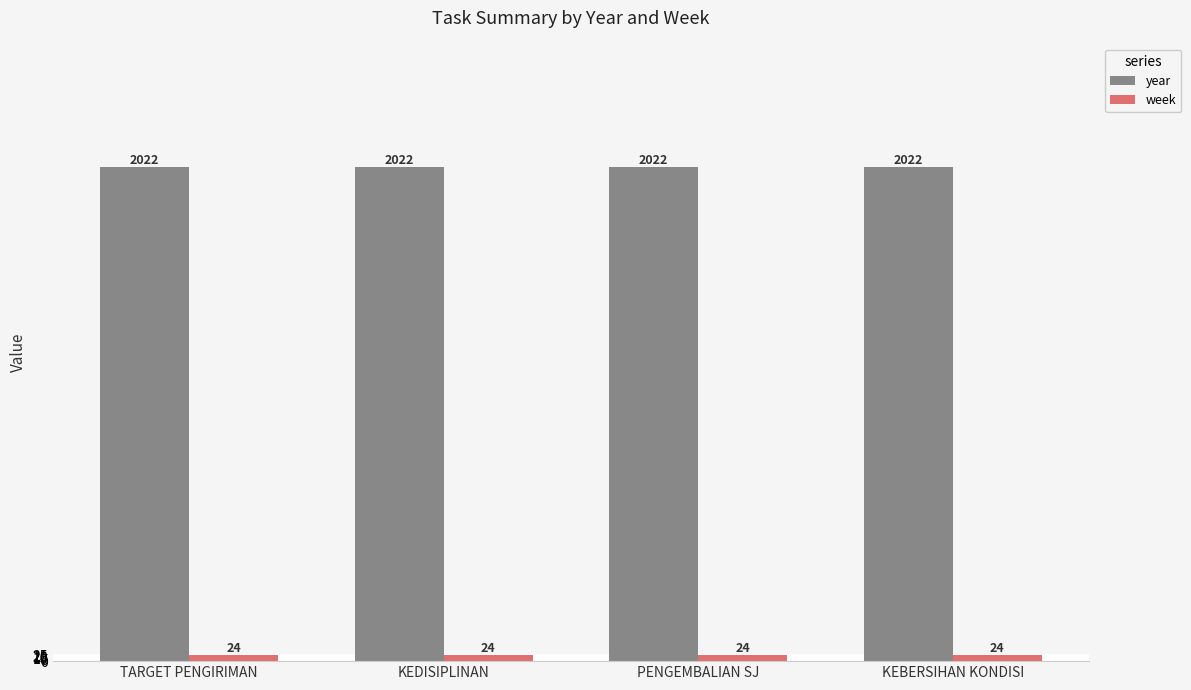

Is it true that year equals 3347 at KEBERSIHAN KONDISI?

False